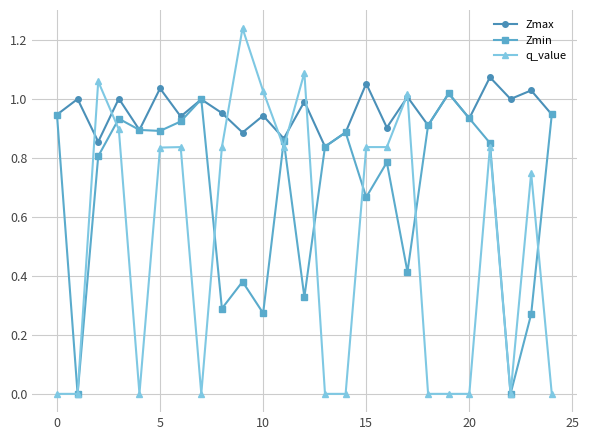

List the series in order of their overall mean, highest first.

Zmax, Zmin, q_value